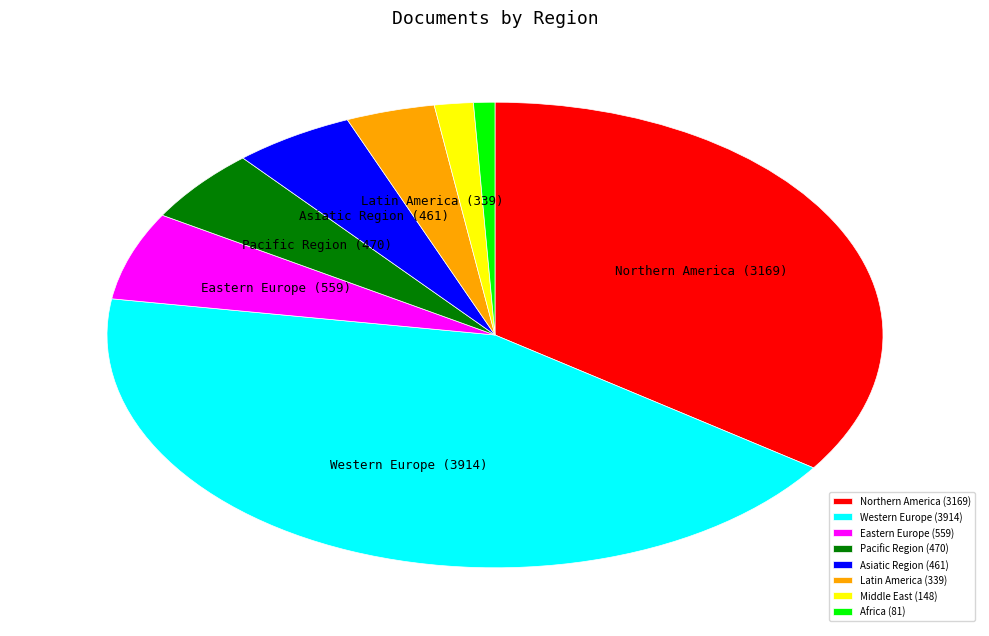

Which has a higher value, Asiatic Region or Latin America?

Asiatic Region